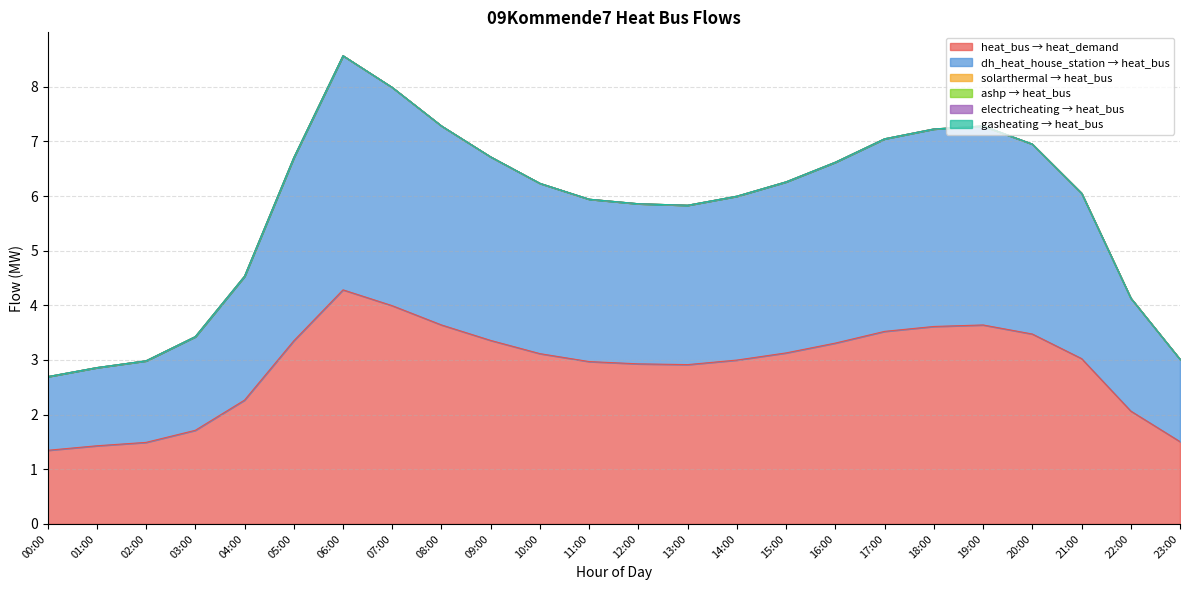

Which series has the widest spread of values?

heat_bus_demand